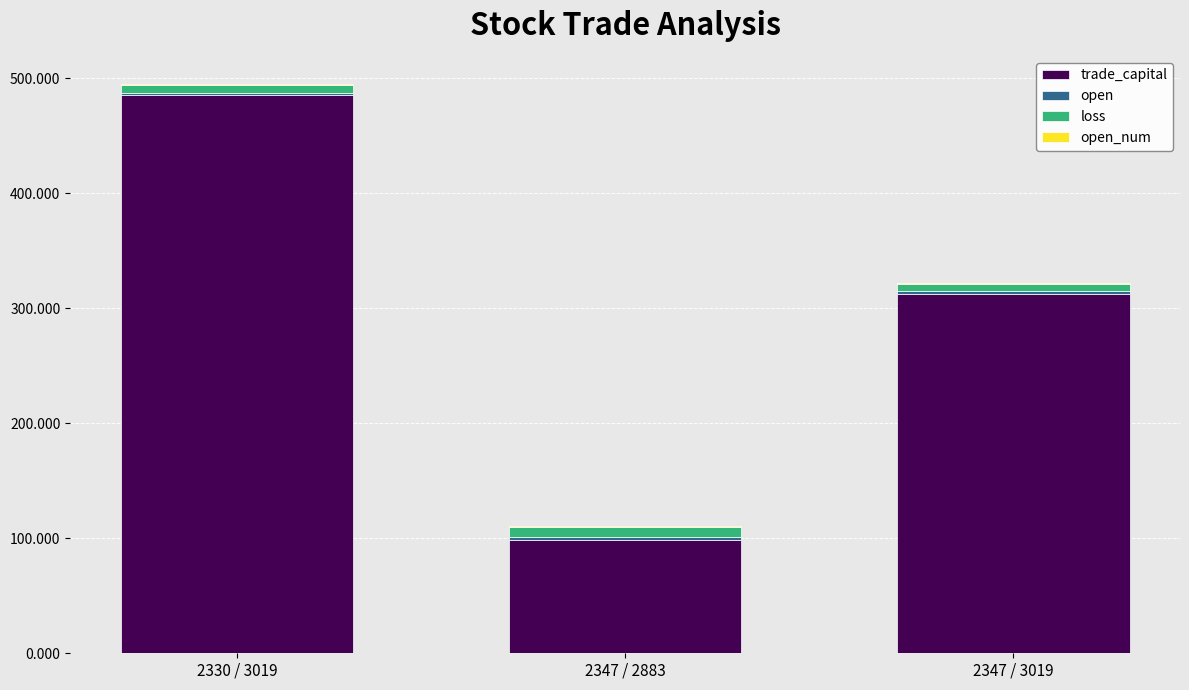

Count the number of data series in this chart.

4